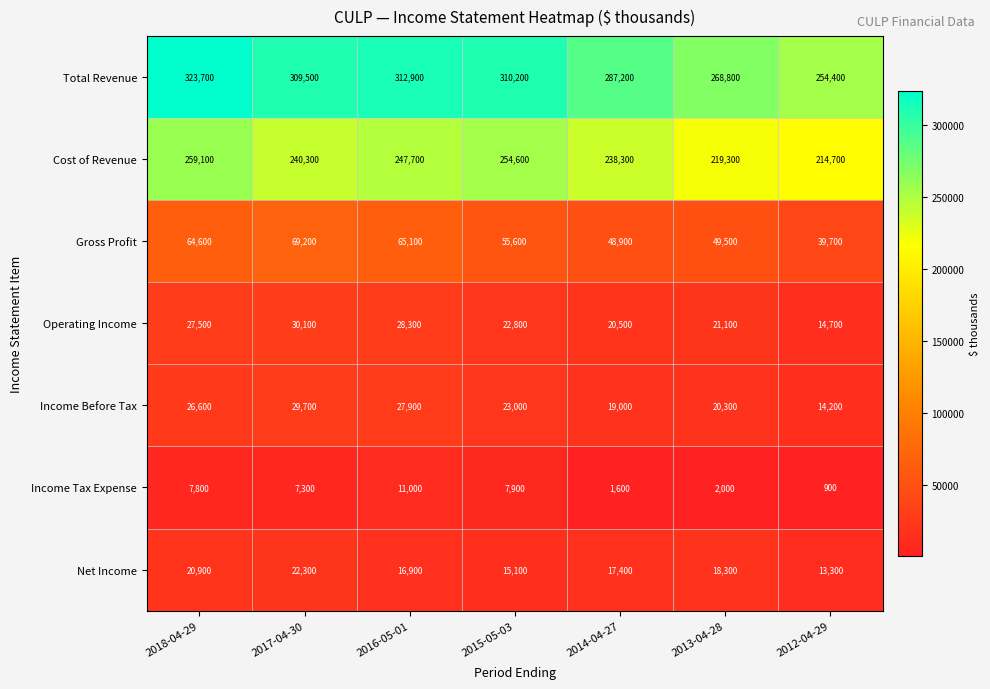

What is the maximum value shown in the chart?

323700